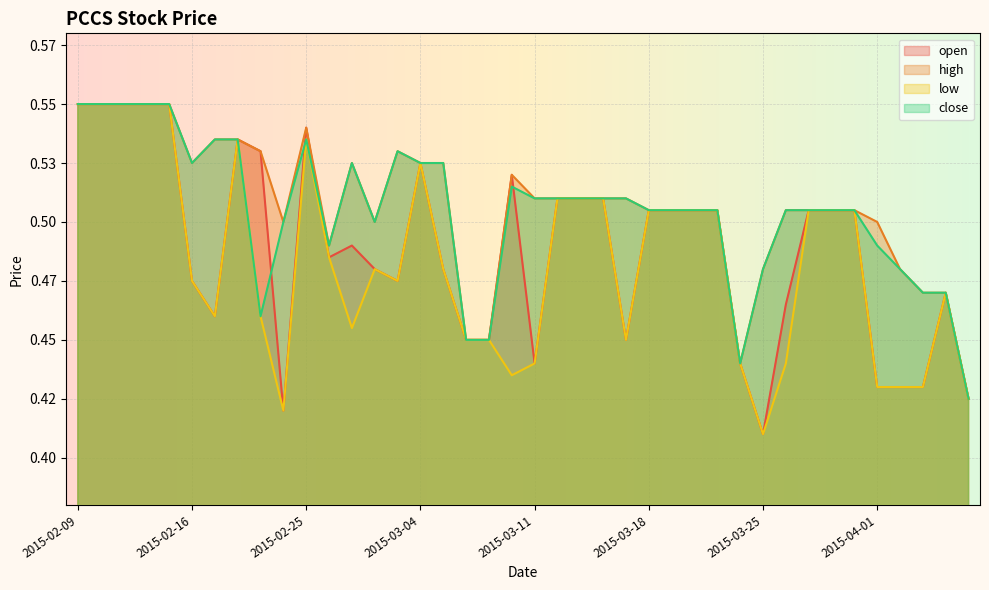

At which label is high closest to 0?

2015-04-07